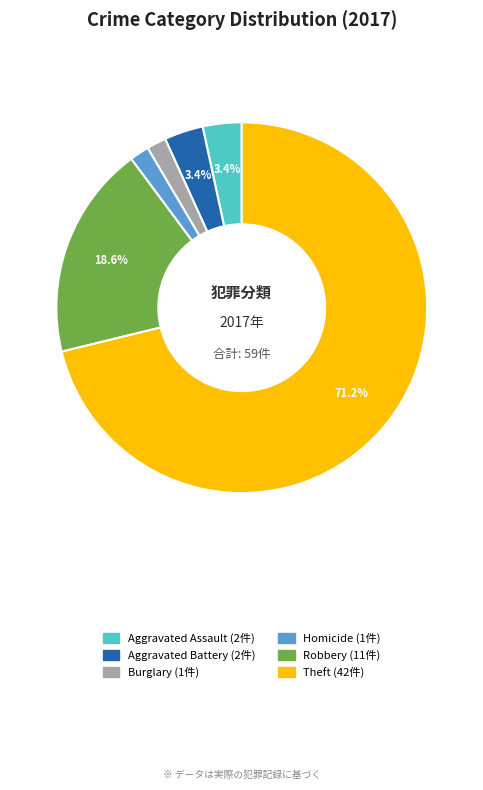

Is there any slice that represents more than half of the pie?

Yes